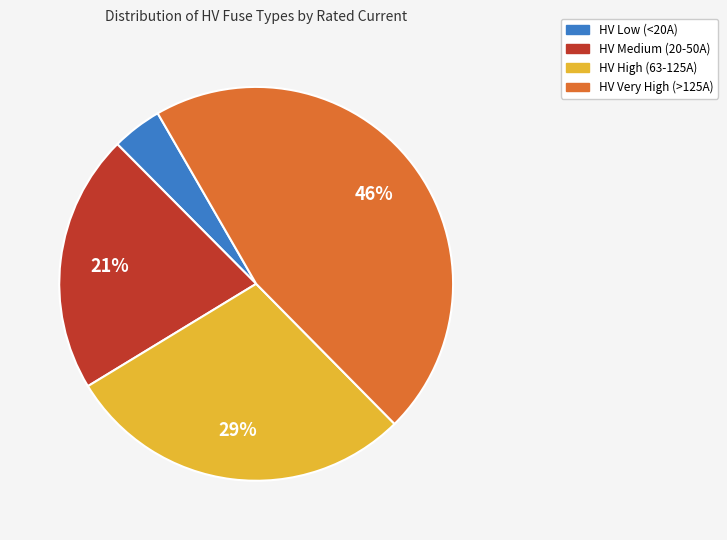

To the nearest percent, what is the difference between the largest and smallest slice percentages?

42%